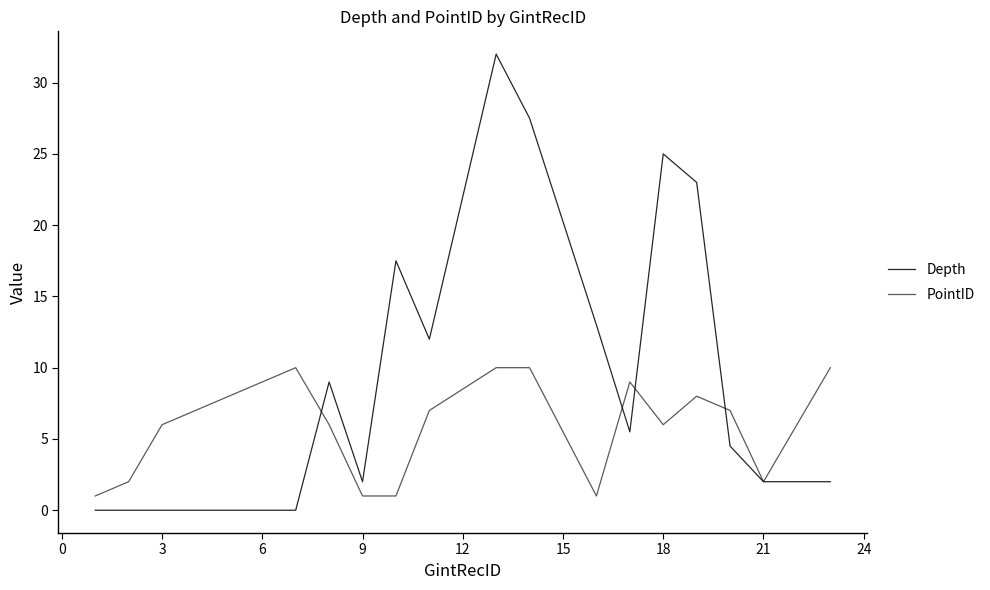

How many lines are shown in the chart?

2